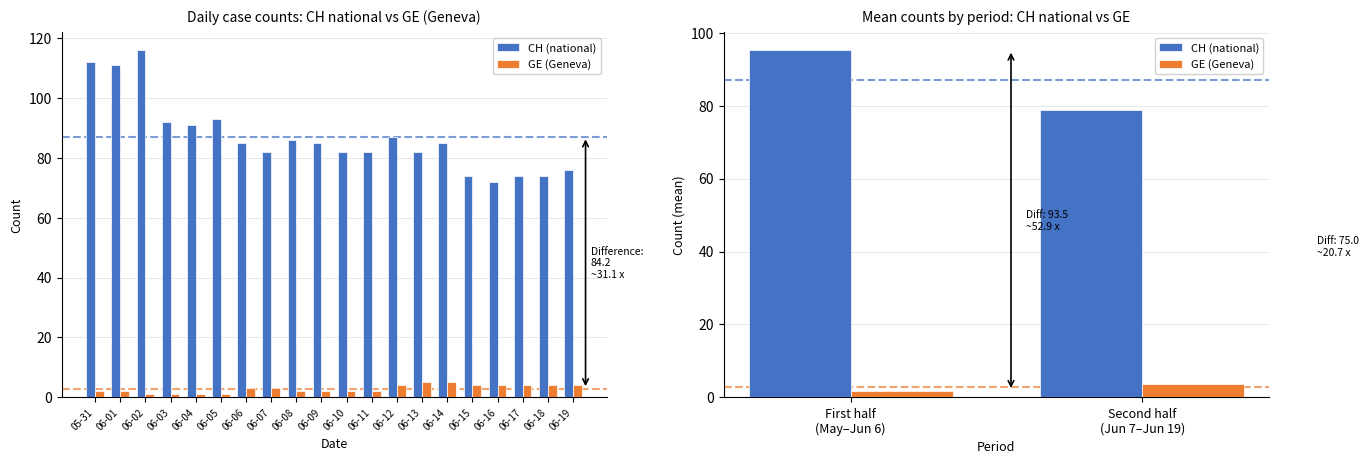

How many categories are shown in the chart?

2